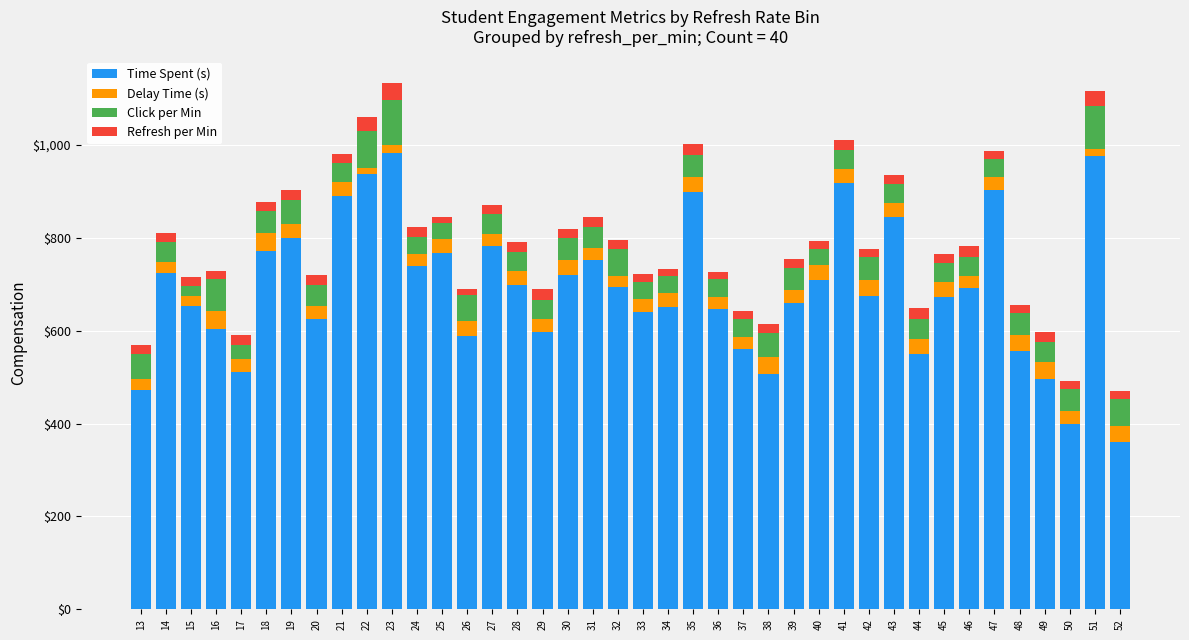

The value of Time Spent (s) at 28 is 962.7. True or false?

False